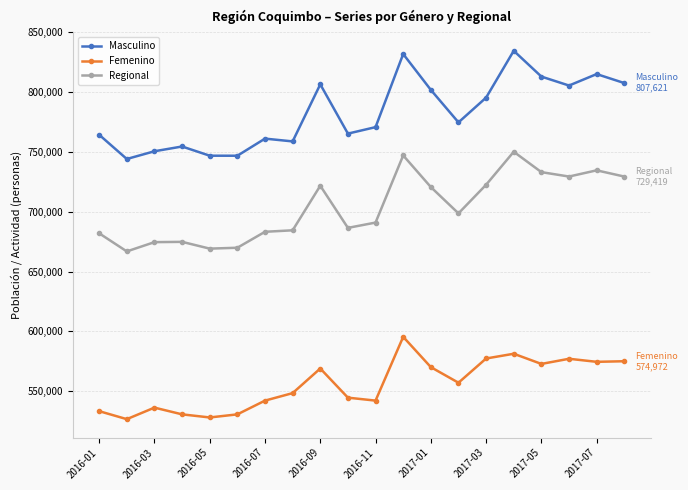

Which series has the widest spread of values?

Masculino